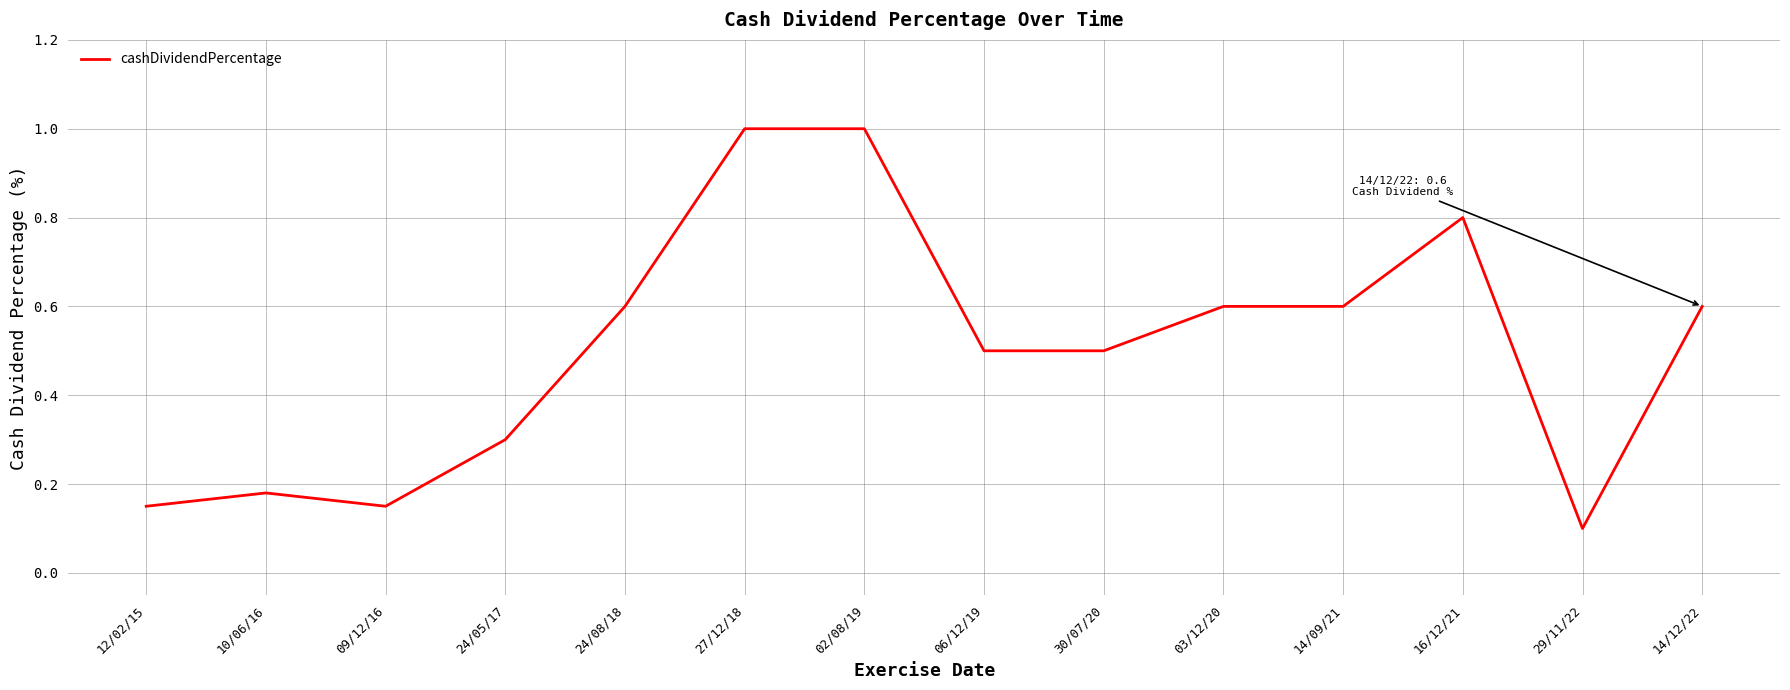

What position from the right is 14/12/22?

1